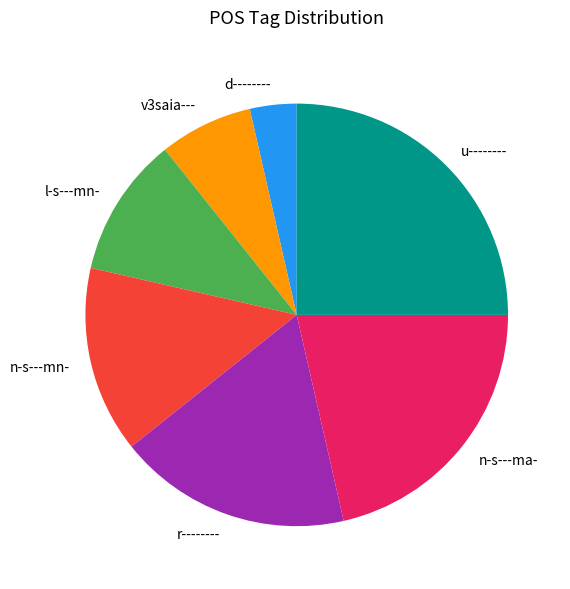

How many slices are in this pie chart?

7